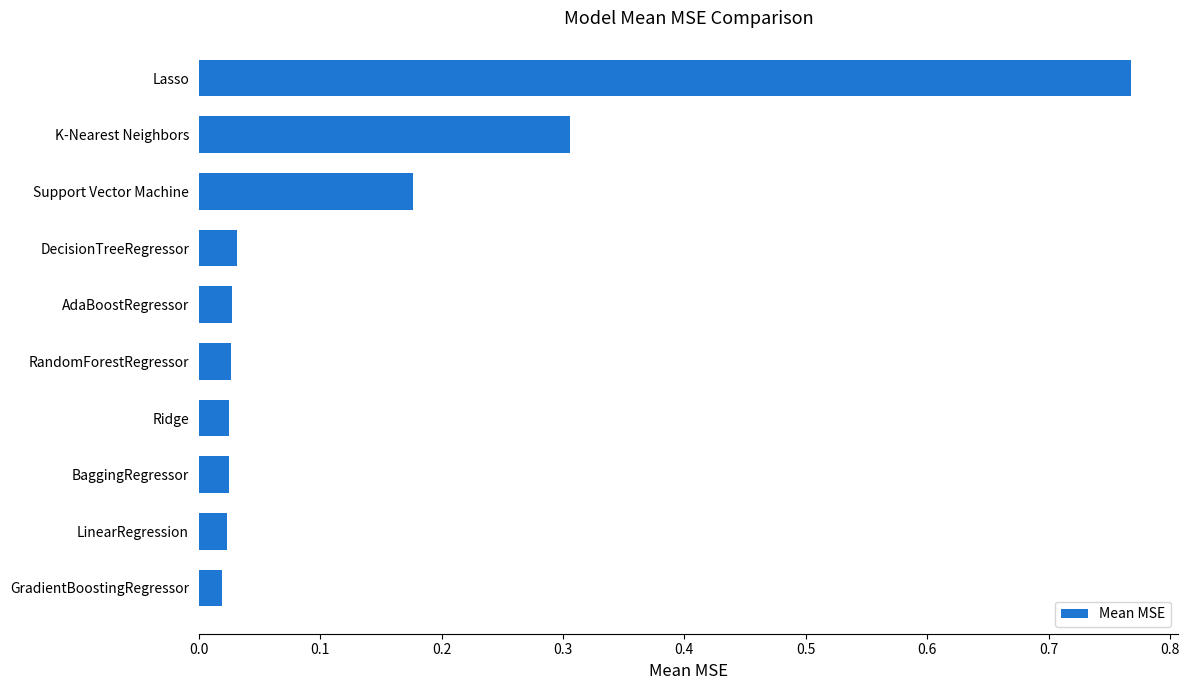

Which has a higher value, Support Vector Machine or LinearRegression?

Support Vector Machine